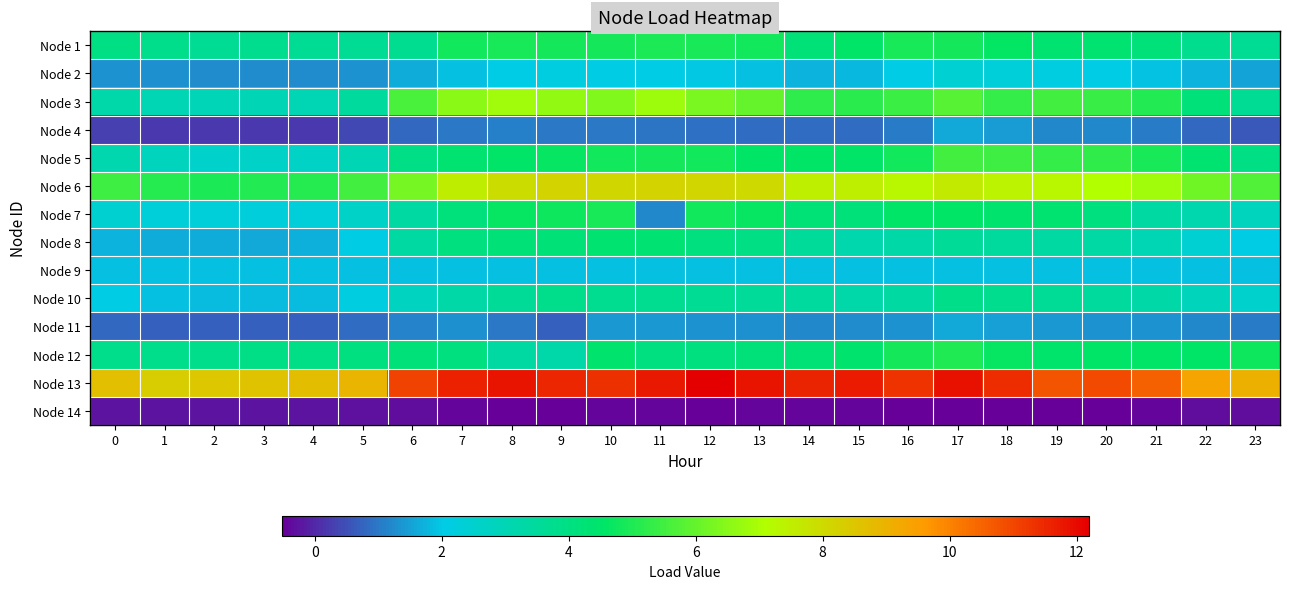

What is the maximum value shown in the chart?

12.2